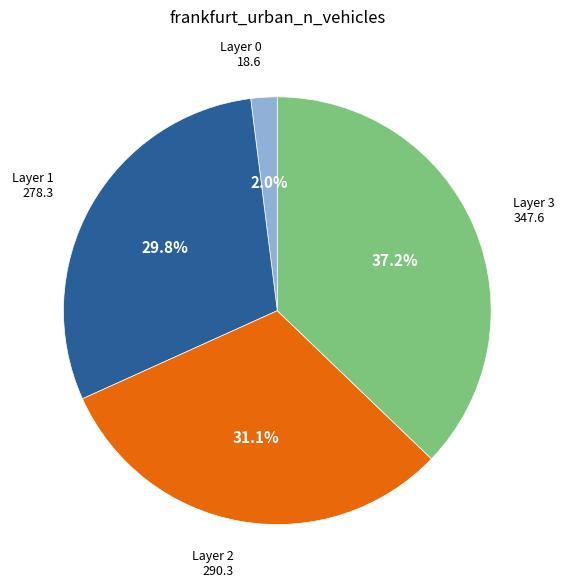

Does any single category account for the majority?

No